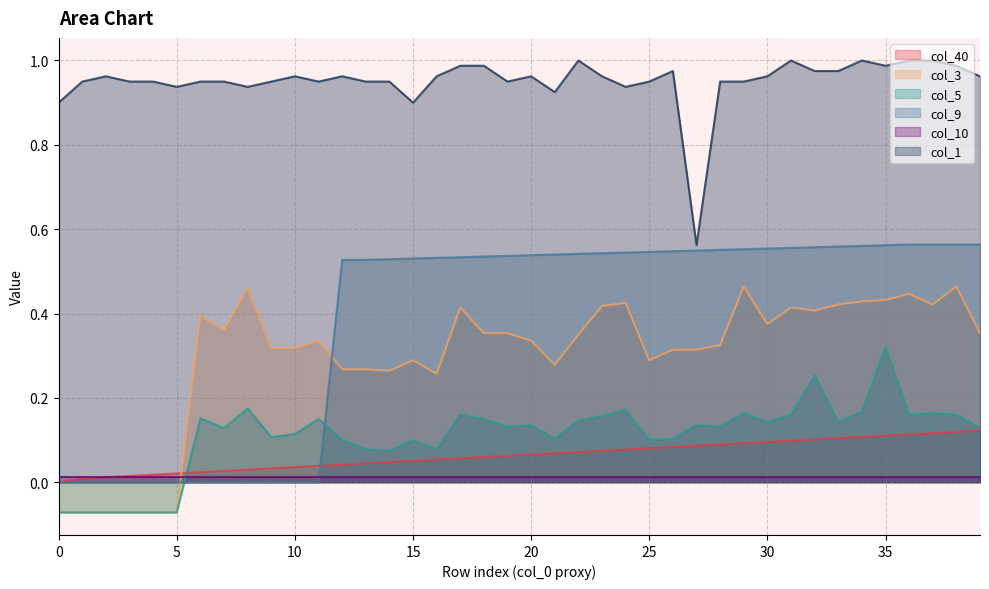

Is it true that col_9 equals 0.4 at 1?

False